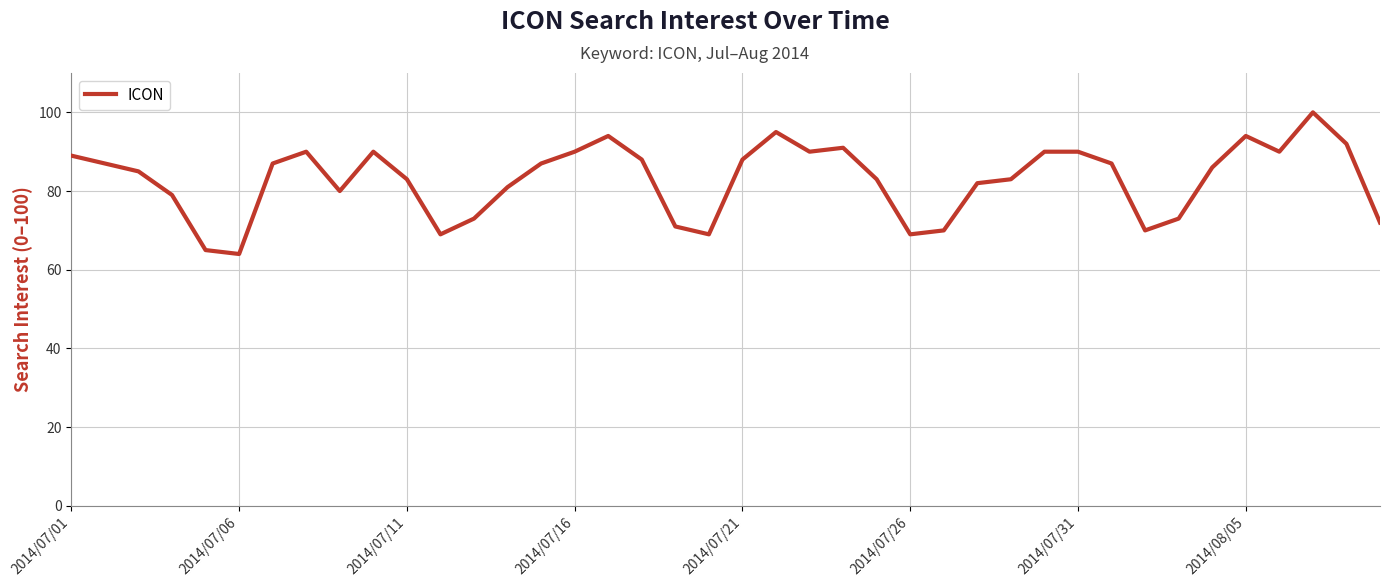

What is the difference between the maximum and minimum values?

36